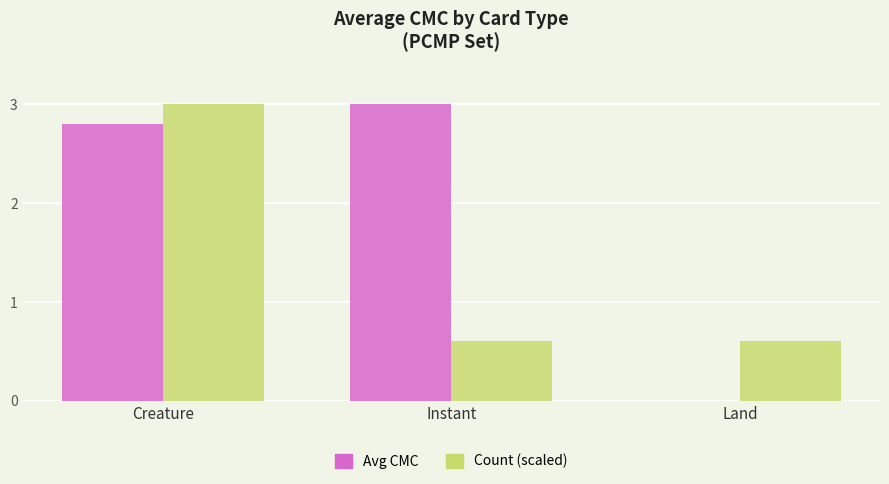

What is the spread (max minus min) of values at Land?

0.6